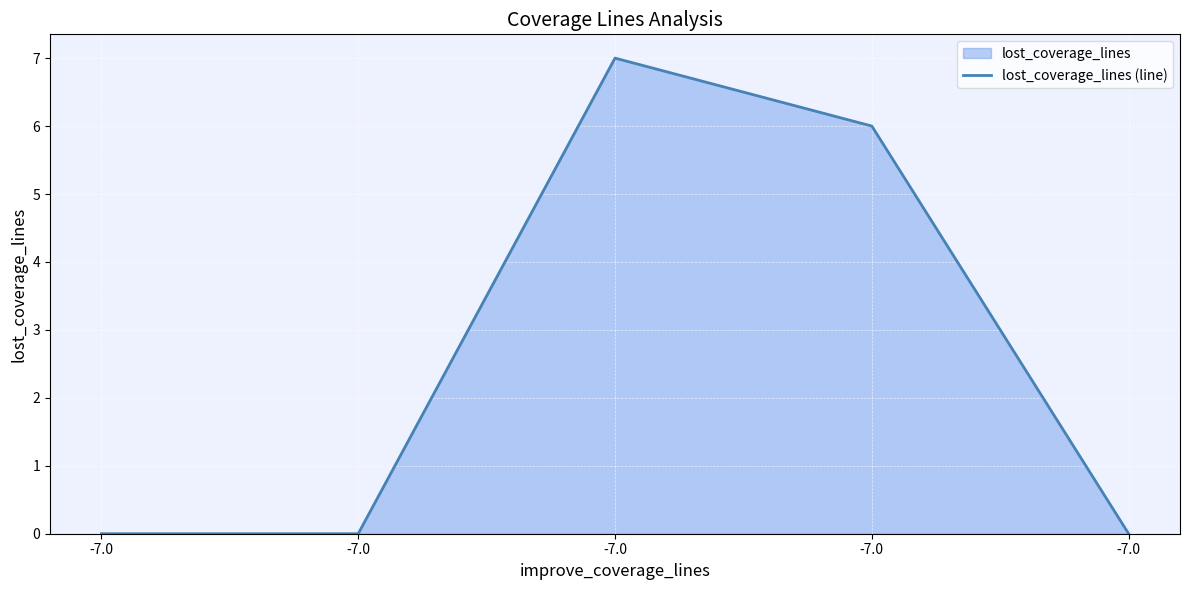

Rank the categories by value from lowest to highest.

-7.0, -7.0, -7.0, -7.0, -7.0